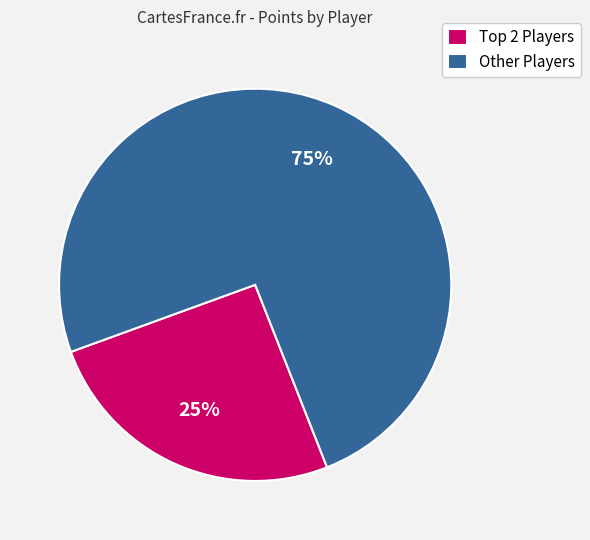

Which category accounts for the majority?

Other Players